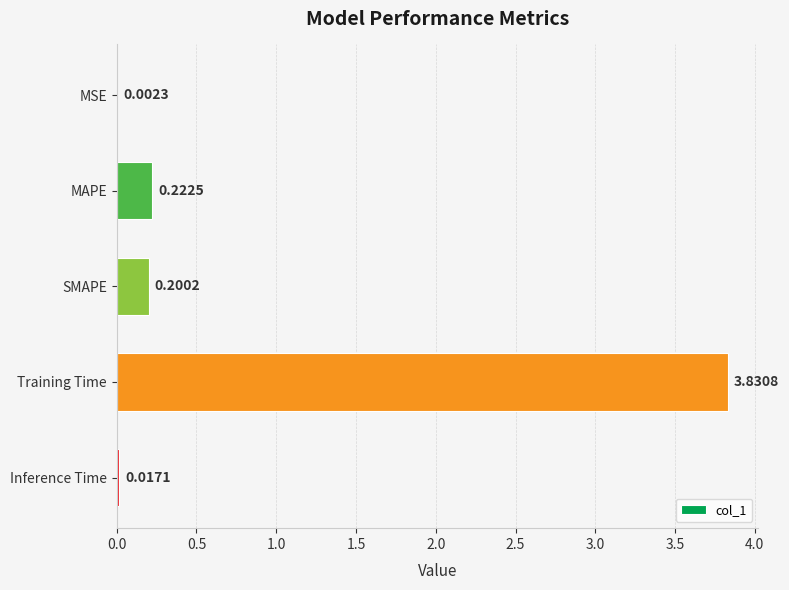

Which has a higher value, SMAPE or MAPE?

MAPE